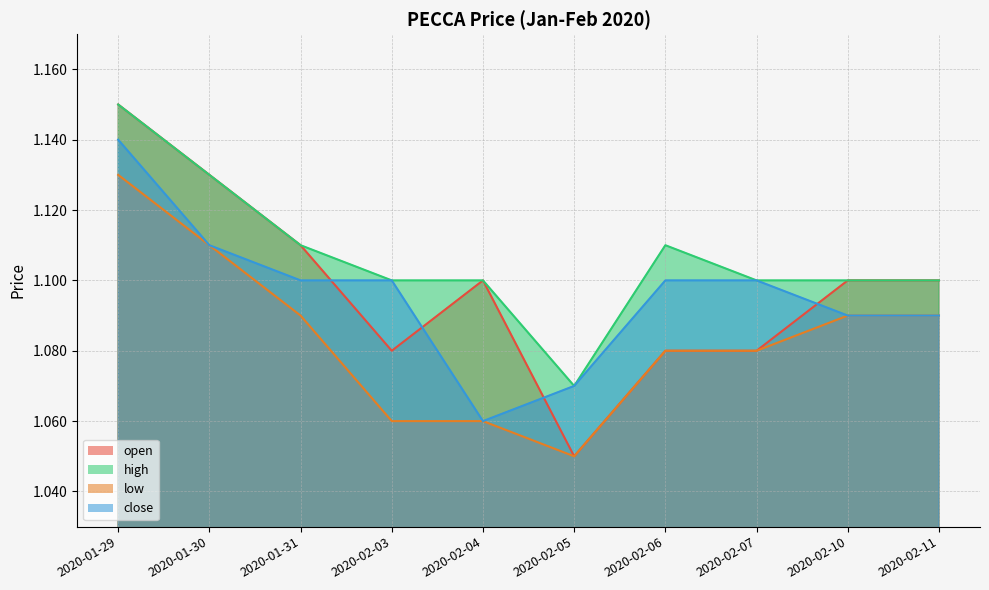

Which label corresponds to the smallest value in the chart?

2020-02-05